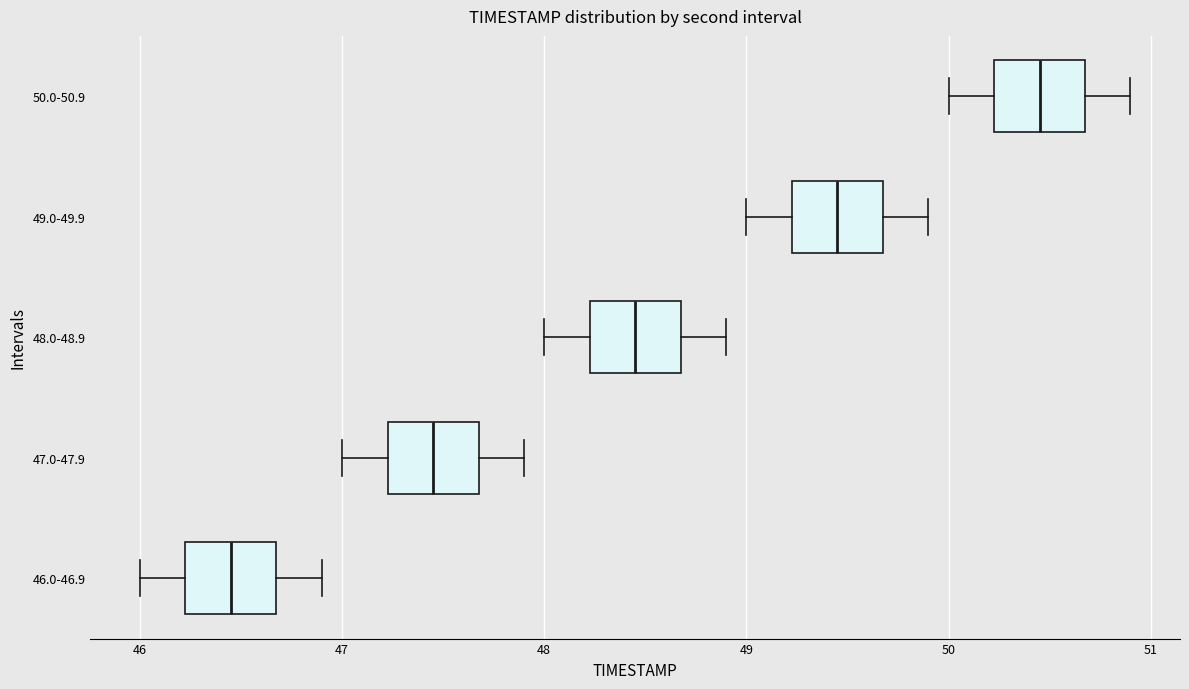

Where does the right whisker of the box for 48.0-48.9 end on the x-axis? The values are not printed on the chart, so give them approximately, as read against the axis.

48.9